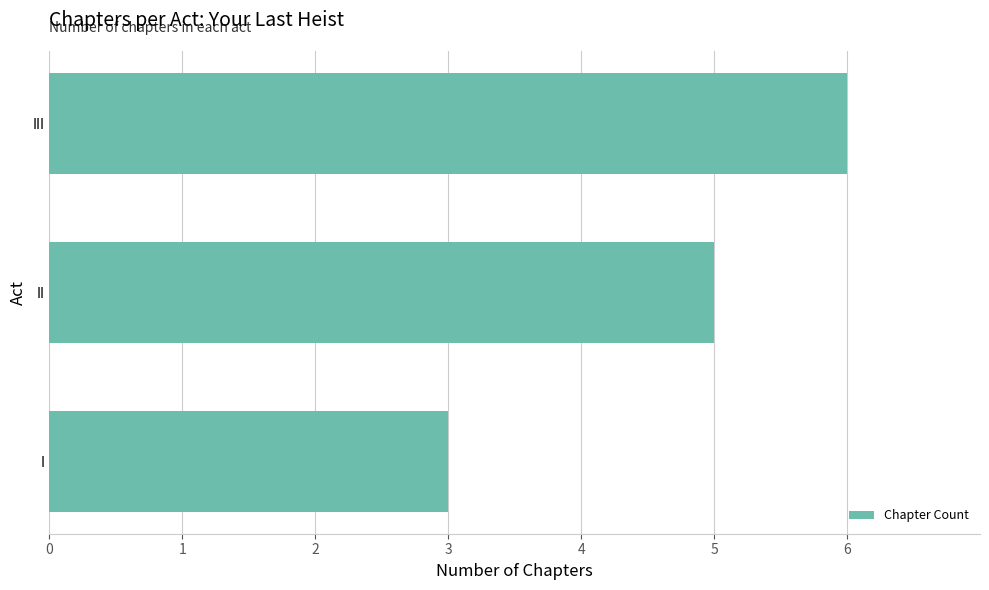

Reading bottom to top, transcribe all the data shown in this chart.

I=3	II=5	III=6